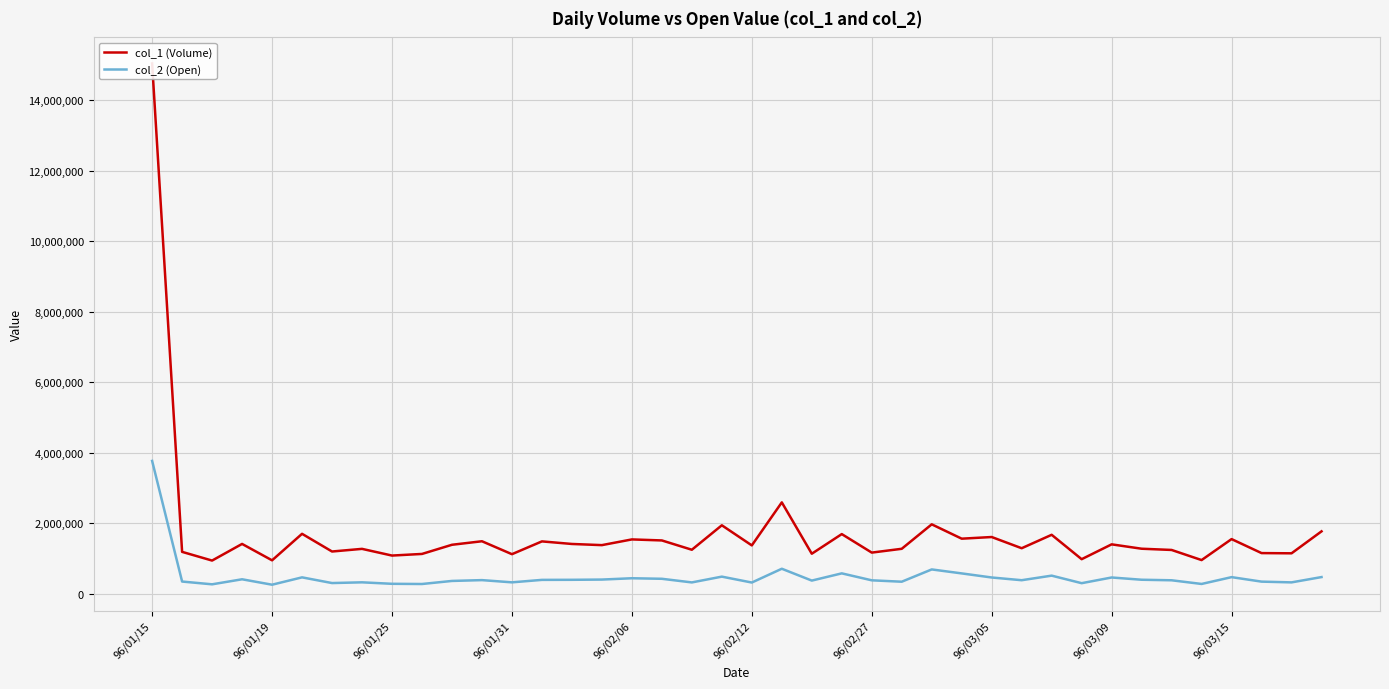

Which series has the largest total across all categories?

col_1 (Volume)